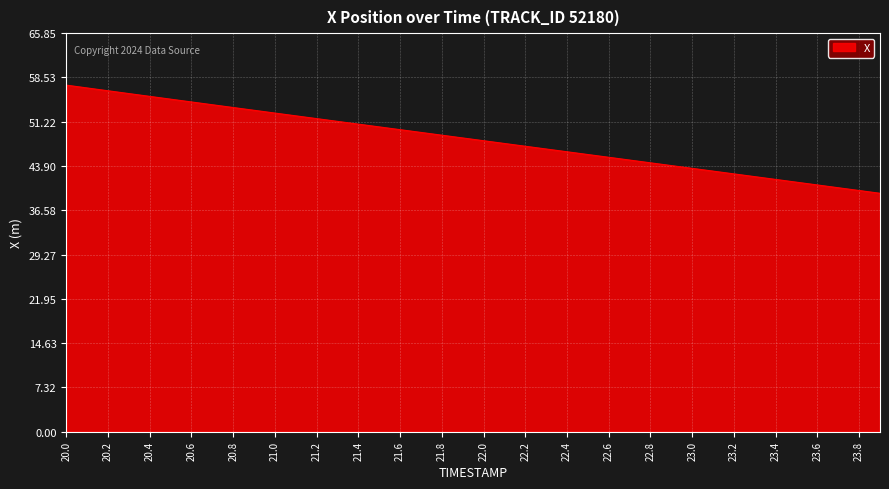

What is the greatest value displayed?

57.3